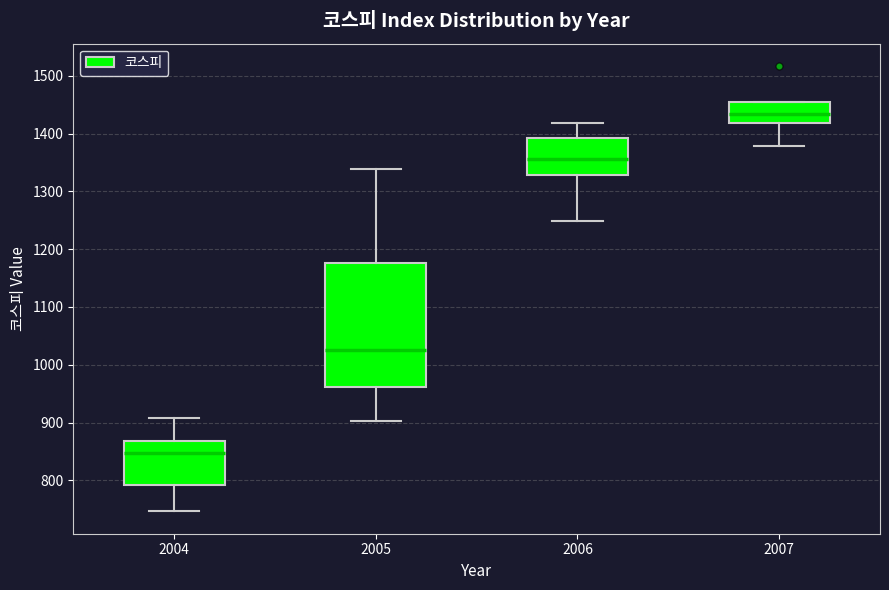

Which box has the lowest median line?

2004